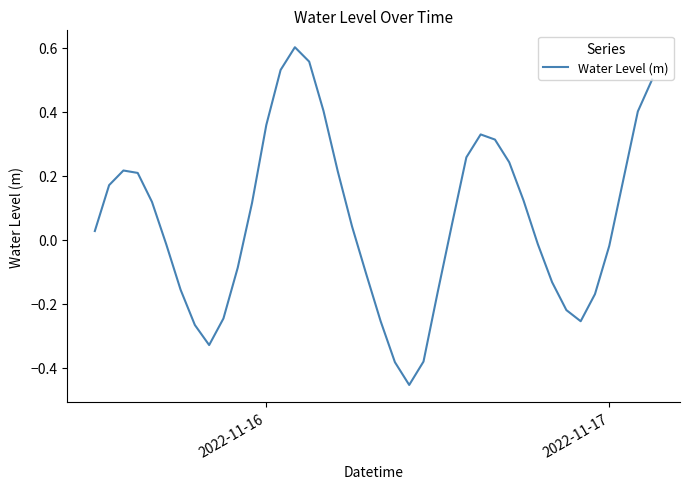

What is the difference between the maximum and minimum values?

1.1